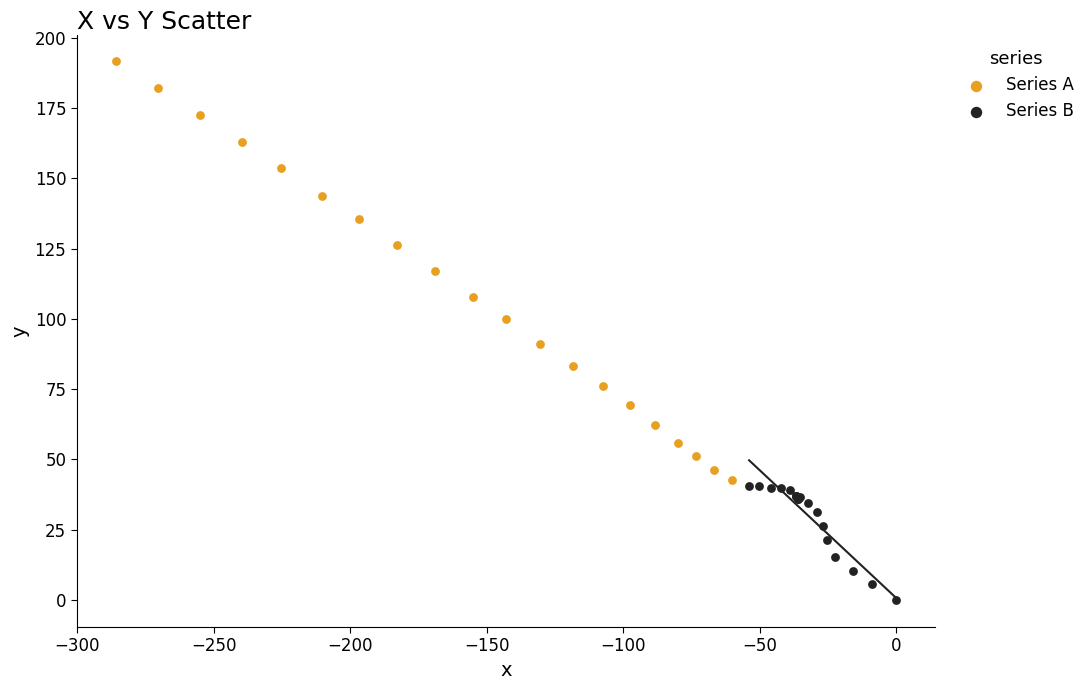

Which series reaches the minimum Y coordinate?

Series B